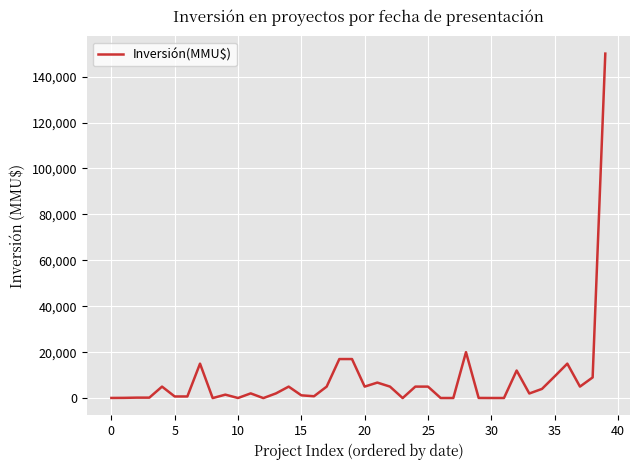

What is the maximum value shown in the chart?

150000.0